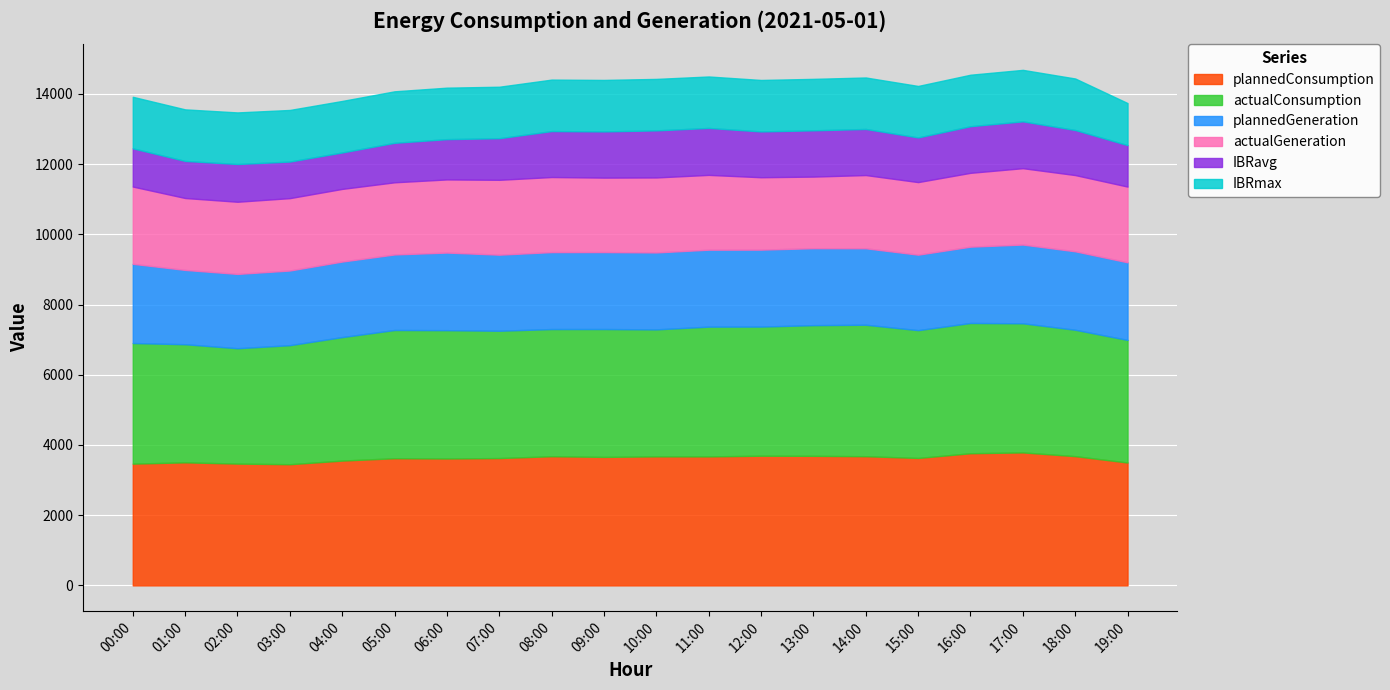

What is the total value across all series at 19:00?

13740.1